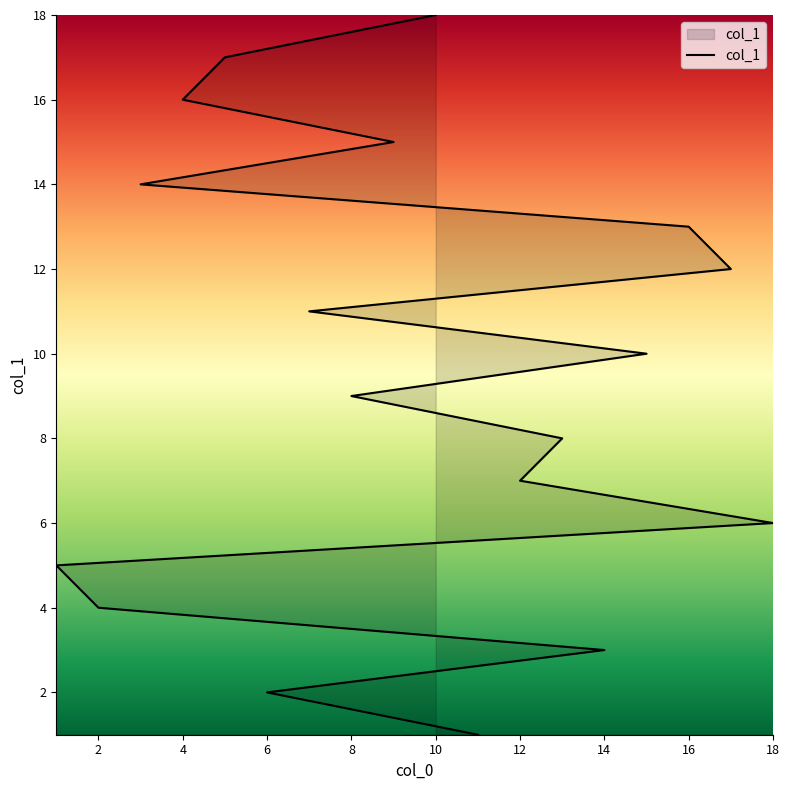

How many values are below 10?

9